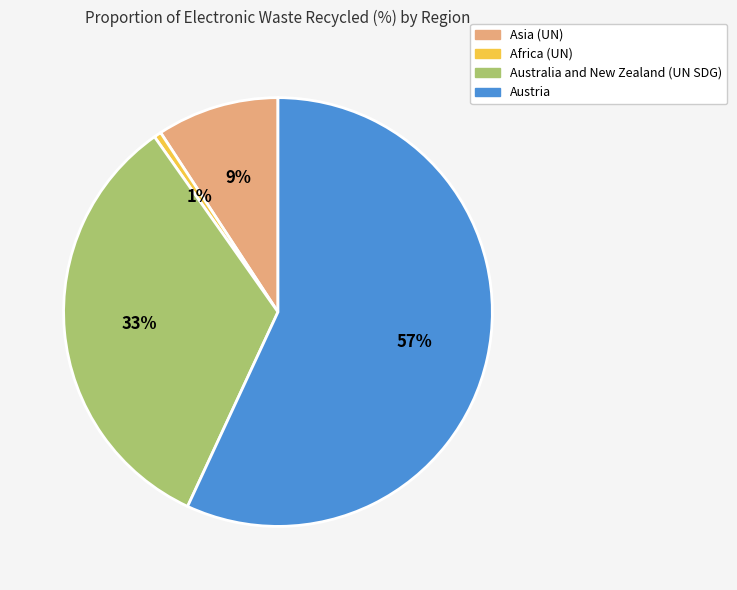

Does Austria represent more than half of the total?

Yes